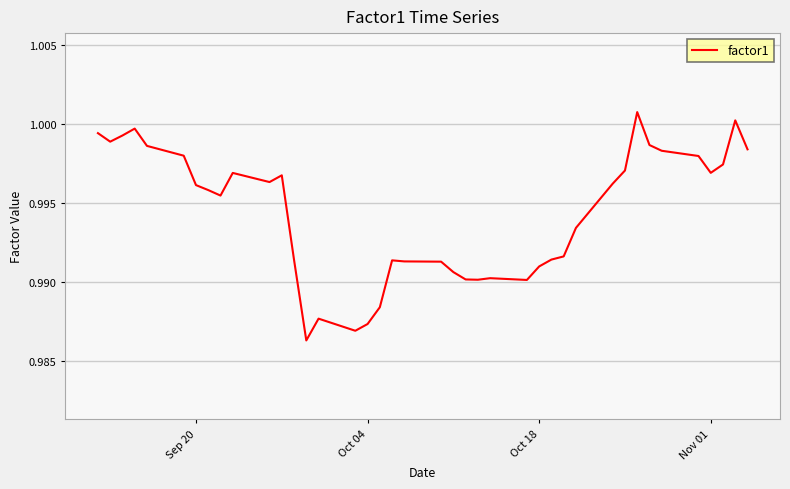

How many lines are shown in the chart?

1